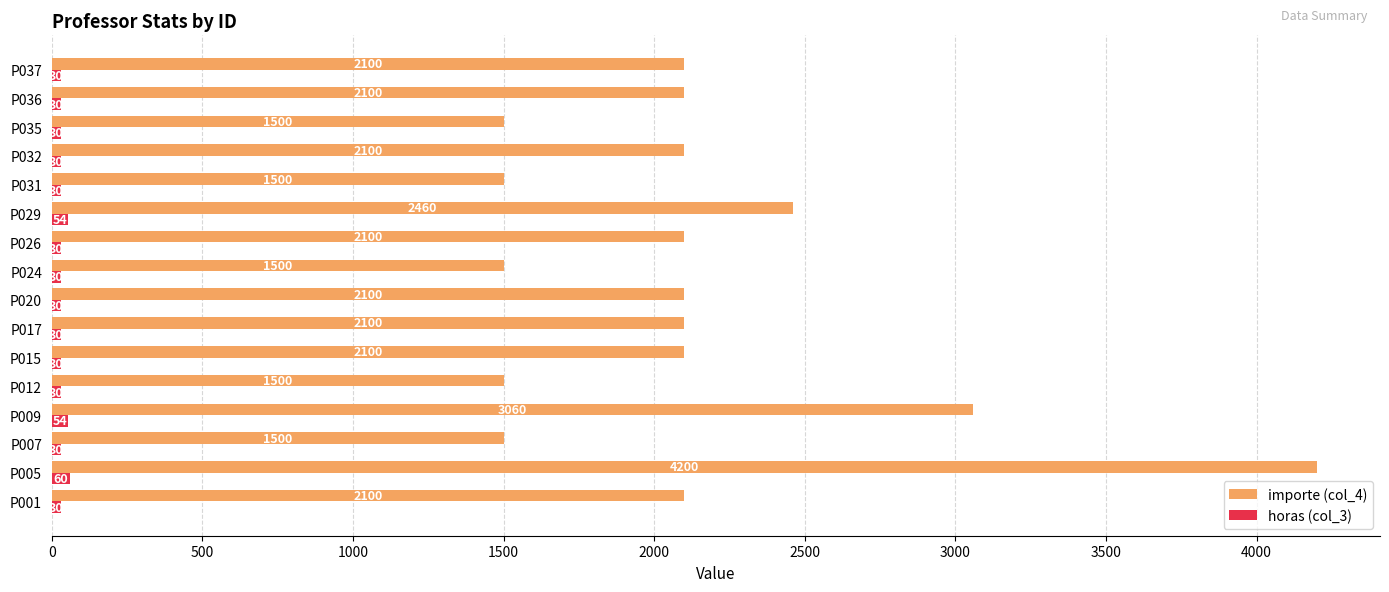

The value of horas (col_3) at P001 is 30. True or false?

True